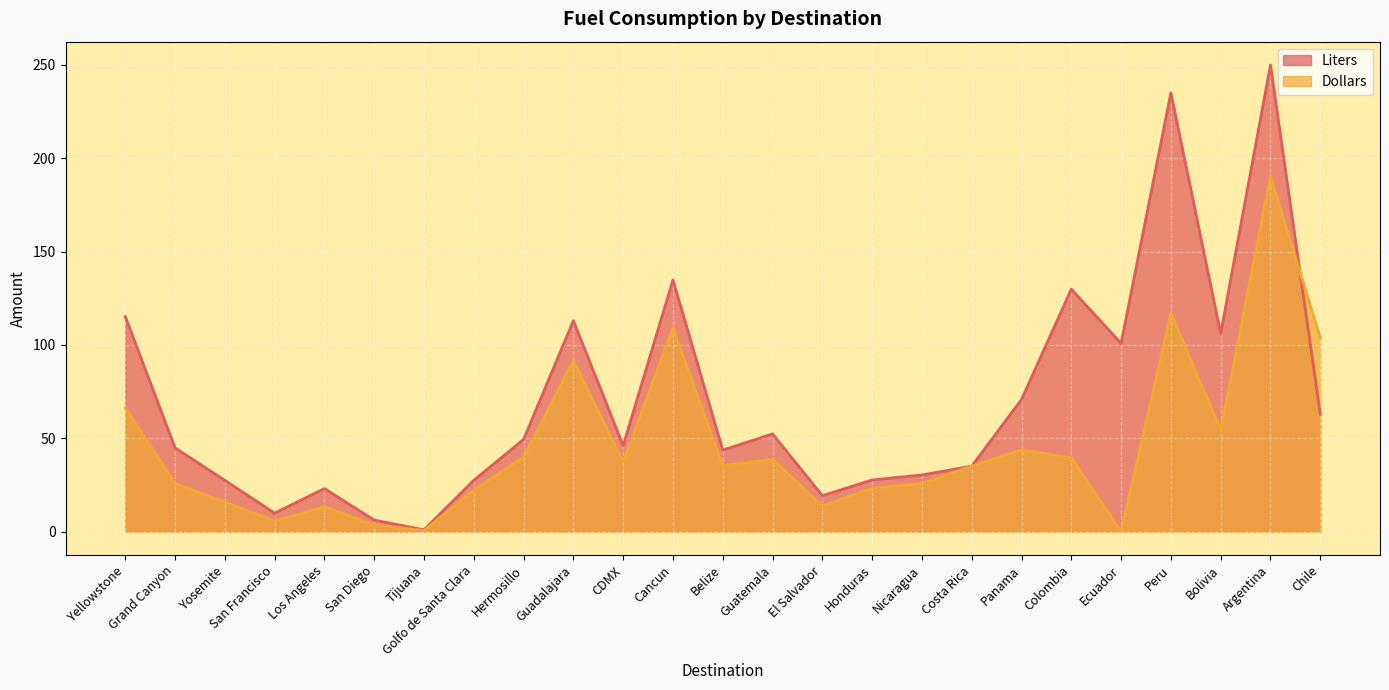

Reading right to left, extract all data points from this chart.

Liters: Chile=63.0	Argentina=250.0	Bolivia=106.1	Peru=235.1	Ecuador=100.8	Colombia=129.9	Panama=70.8	Costa Rica=35.1	Nicaragua=30.3	Honduras=27.7	El Salvador=19.2	Guatemala=52.3	Belize=43.7	Cancun=134.8	CDMX=46.1	Guadalajara=113.0	Hermosillo=49.4	Golfo de Santa Clara=27.5	Tijuana=1.0	San Diego=6.2	Los Angeles=23.0	San Francisco=9.9	Yosemite=27.4	Grand Canyon=44.9	Yellowstone=115.2
Dollars: Chile=104.0	Argentina=190.4	Bolivia=54.5	Peru=116.9	Ecuador=0.0	Colombia=39.6	Panama=43.9	Costa Rica=35.1	Nicaragua=25.8	Honduras=23.2	El Salvador=13.7	Guatemala=38.7	Belize=35.4	Cancun=109.2	CDMX=37.3	Guadalajara=91.5	Hermosillo=40.0	Golfo de Santa Clara=22.3	Tijuana=0.6	San Diego=3.5	Los Angeles=13.3	San Francisco=5.7	Yosemite=15.8	Grand Canyon=25.8	Yellowstone=66.3